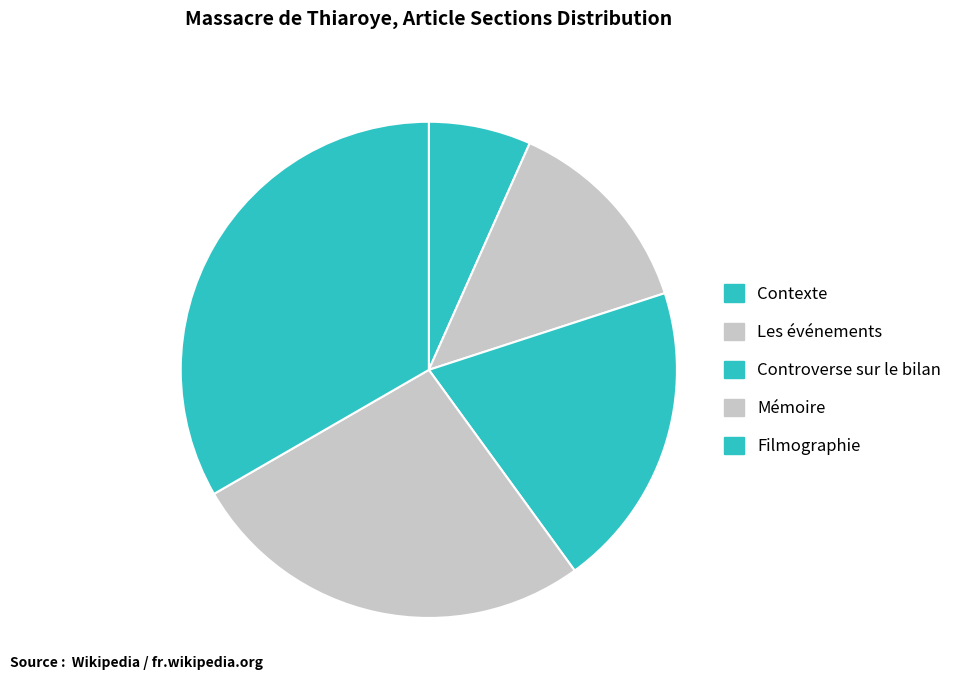

Rank the categories by value from lowest to highest.

Contexte, Les événements, Controverse sur le bilan, Mémoire, Filmographie